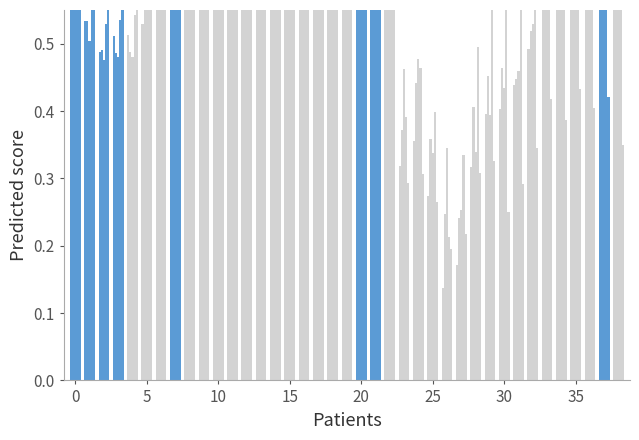

How many series are shown in this chart?

5